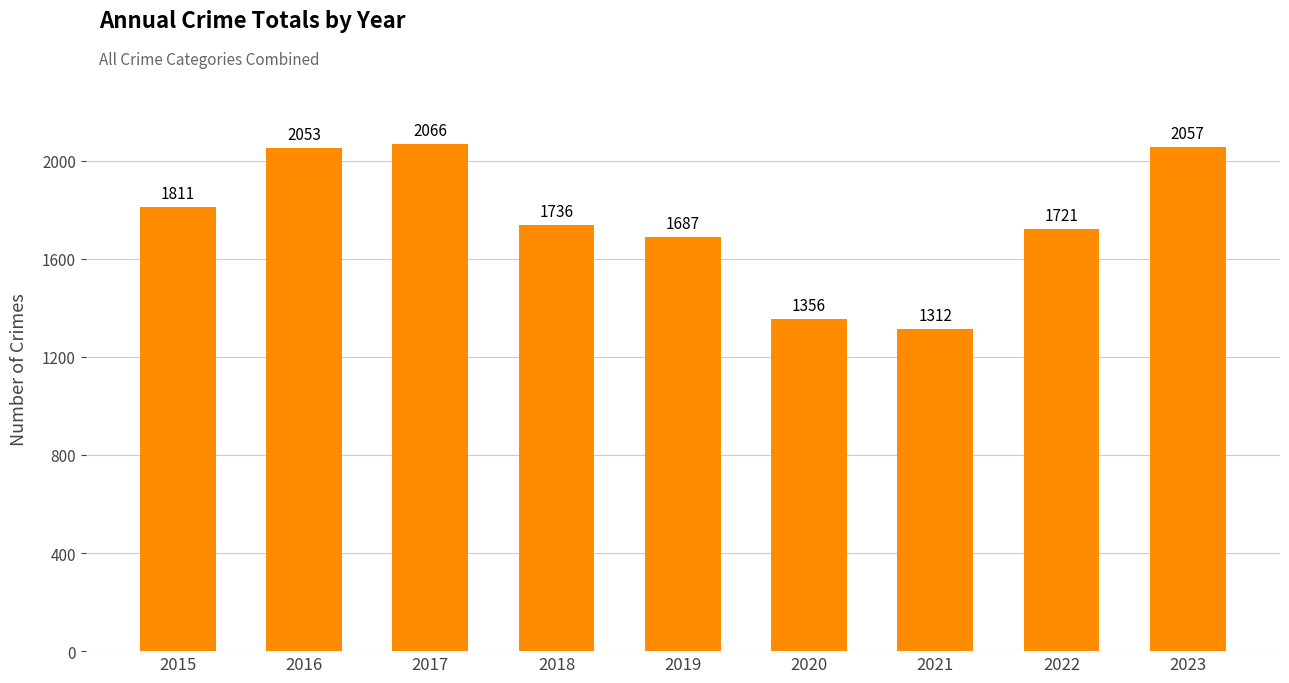

What is the maximum value shown in the chart?

2066